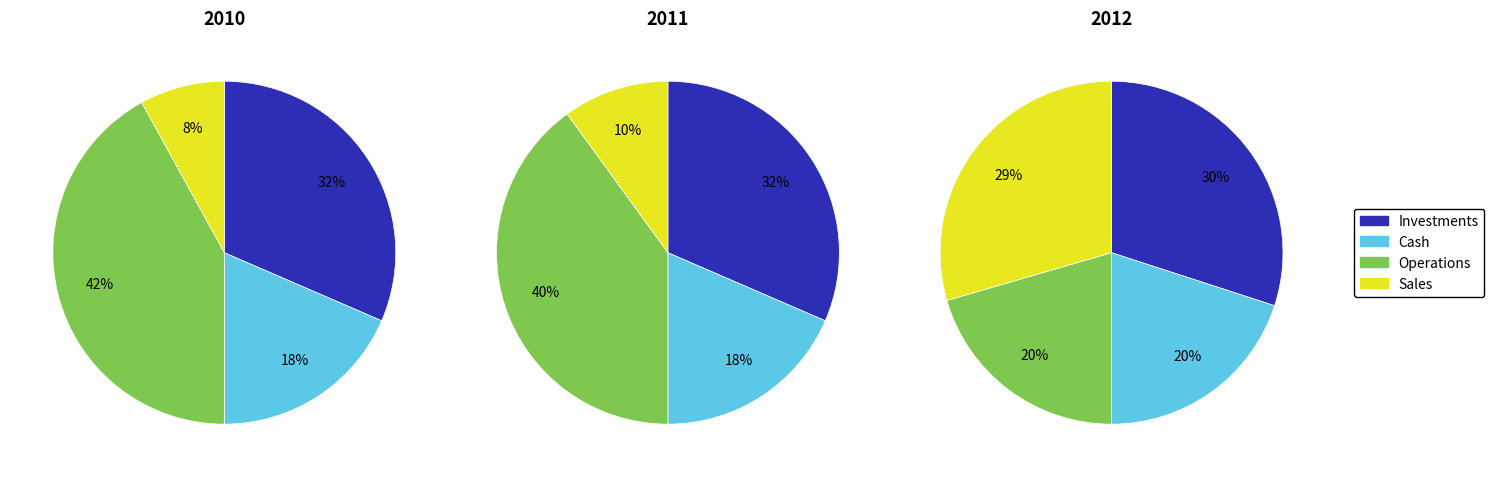

Is 2 the majority of the pie?

No